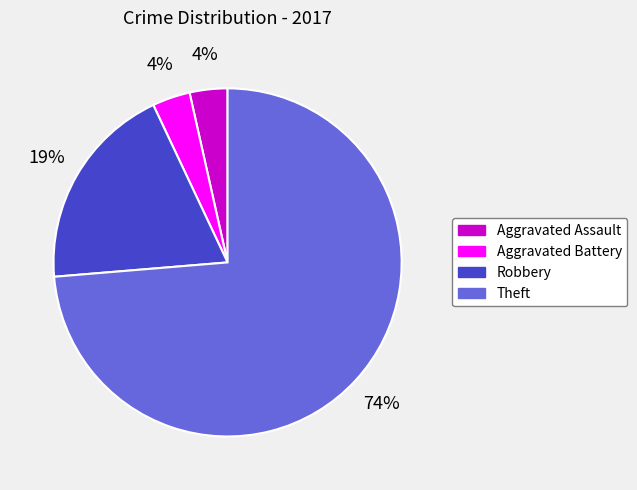

Is there a majority slice in this chart?

Yes